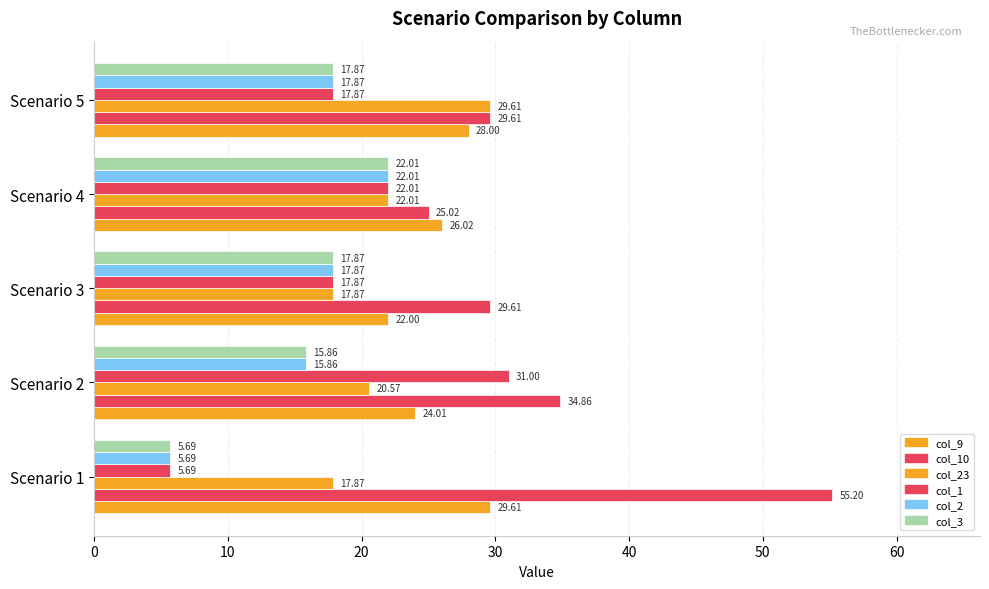

Reading right to left, transcribe all the data shown in this chart.

col_9: 28.0	26.0	22.0	24.0	29.6
col_10: 29.6	25.0	29.6	34.9	55.2
col_23: 29.6	22.0	17.9	20.6	17.9
col_1: 17.9	22.0	17.9	31.0	5.7
col_2: 17.9	22.0	17.9	15.9	5.7
col_3: 17.9	22.0	17.9	15.9	5.7